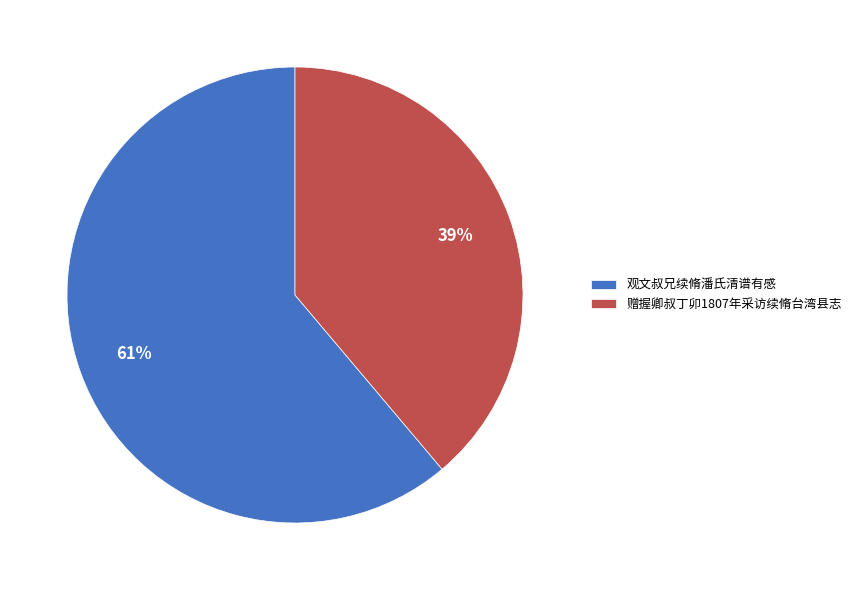

What percentage is the 观文叔兄续脩潘氏清谱有感 slice, to the nearest percent?

61%